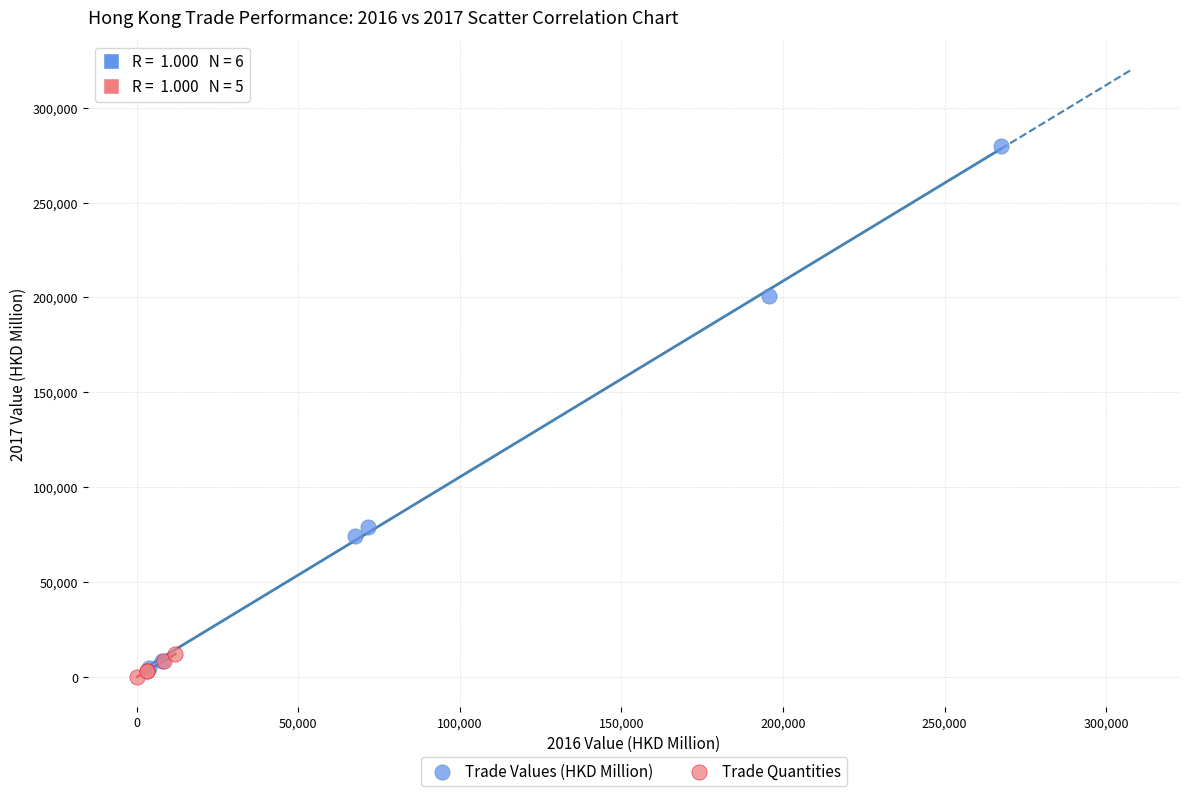

Which series has the largest Y range (max minus min)?

Trade Values (HKD Million)